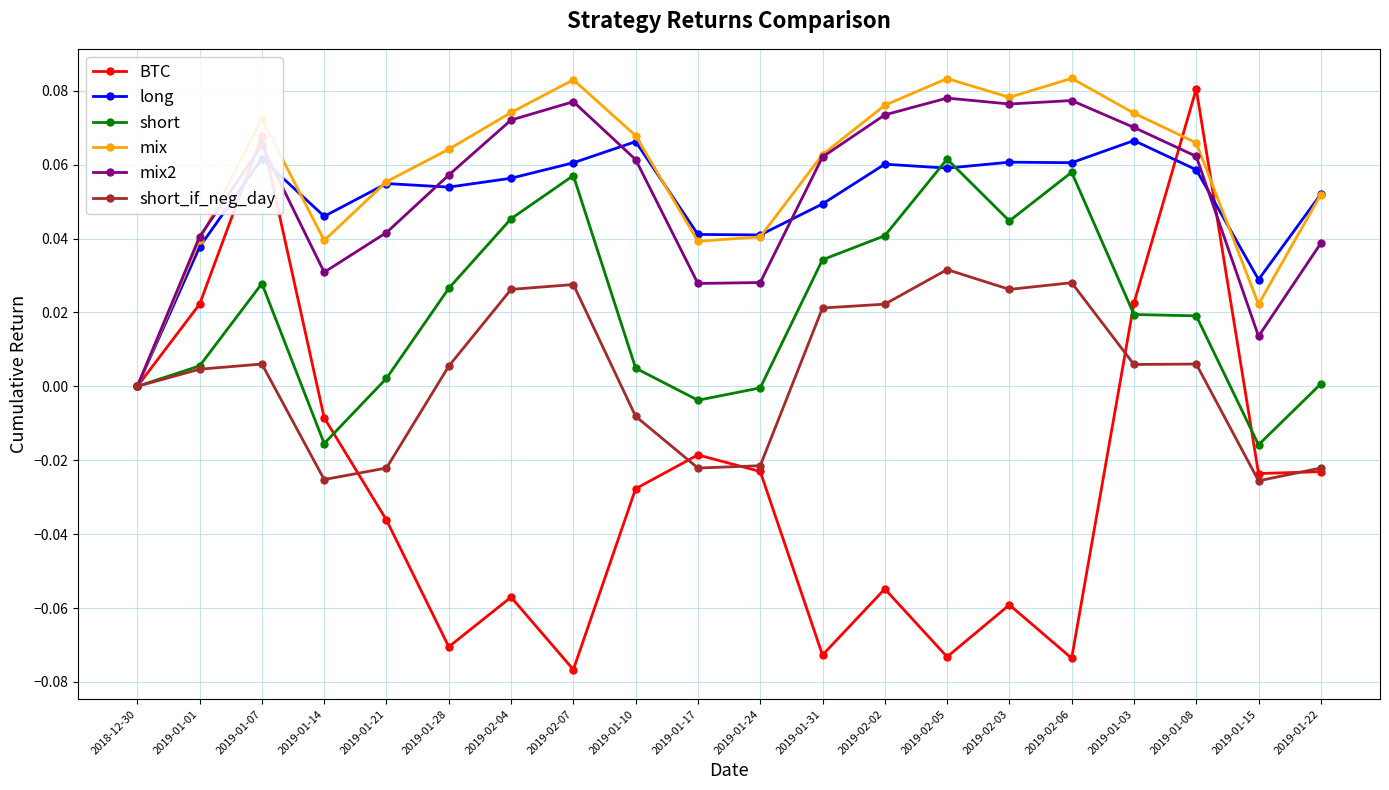

Which series has the widest spread of values?

BTC